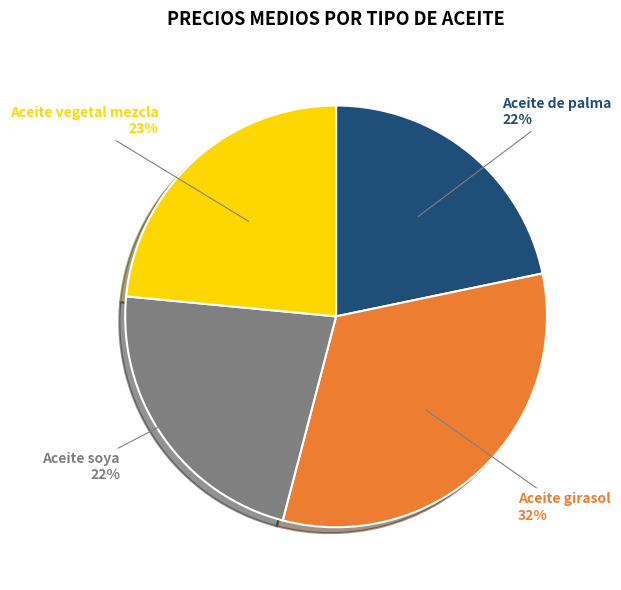

To the nearest percent, what percentage of the pie is Aceite de palma?

22%